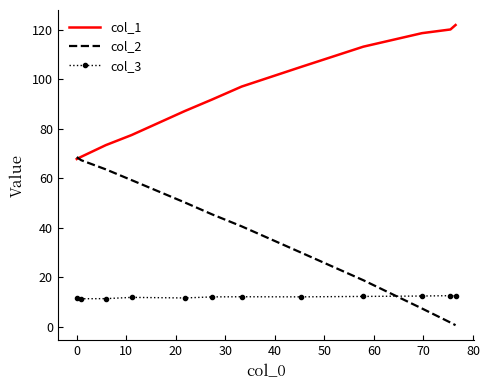

List the series in order of their peak value, lowest first.

col_3, col_2, col_1